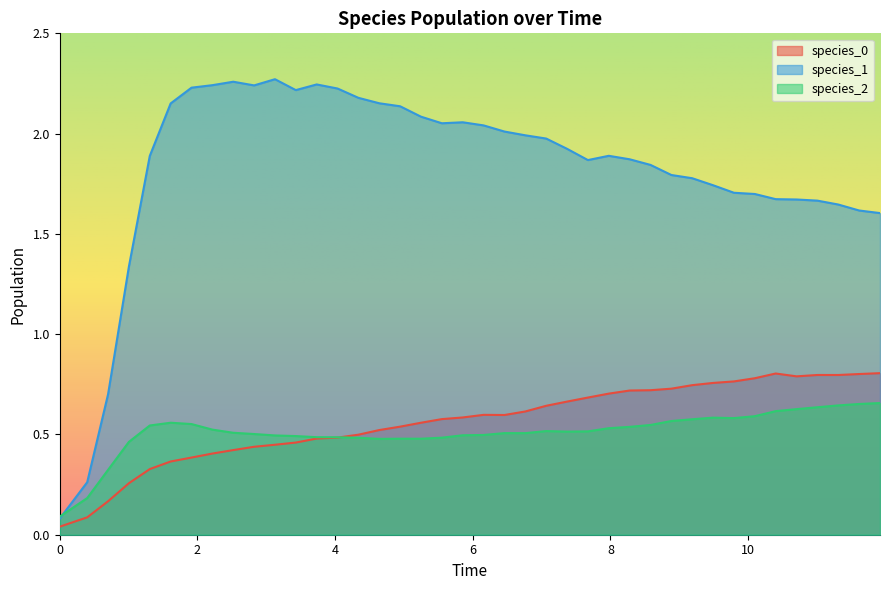

Which series has the widest spread of values?

species_1